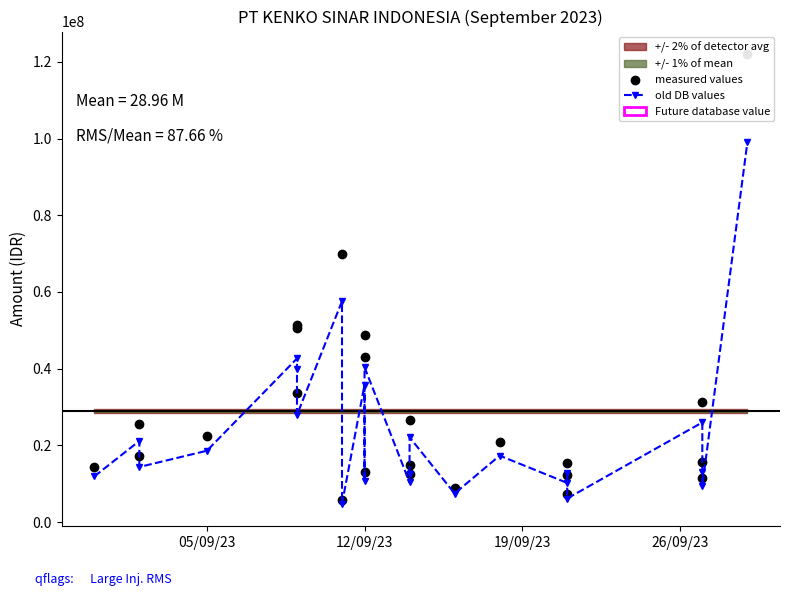

True or false: old DB values has more than 0 interior local peaks.

True